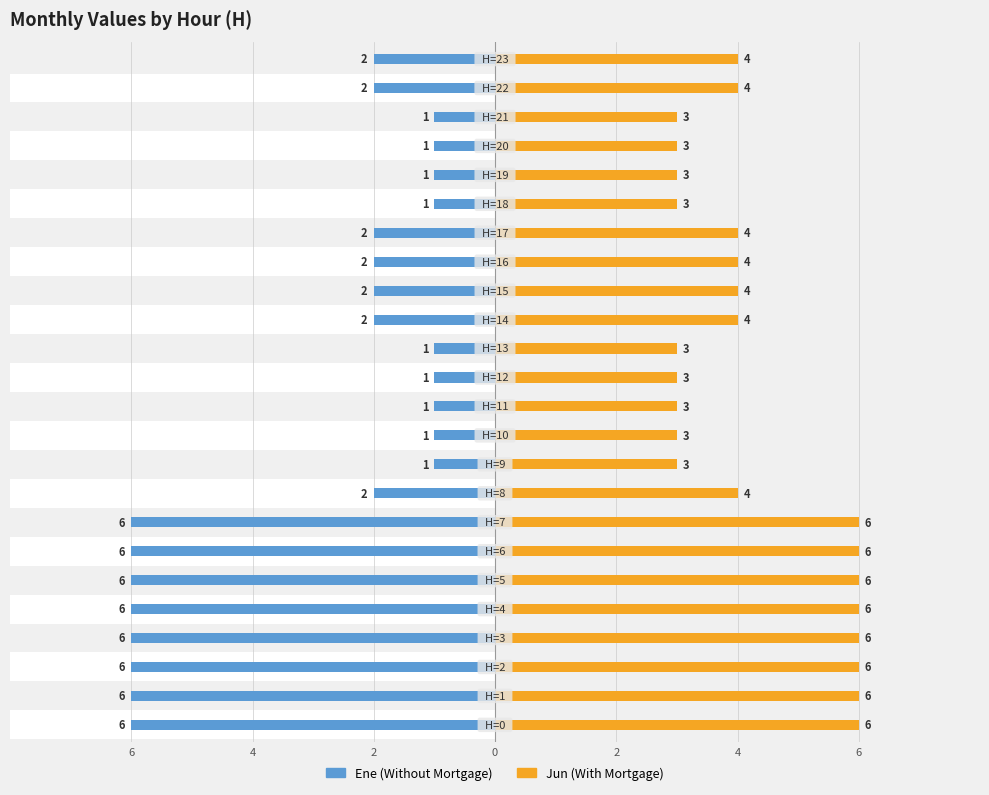

Are the bars horizontal?

Yes